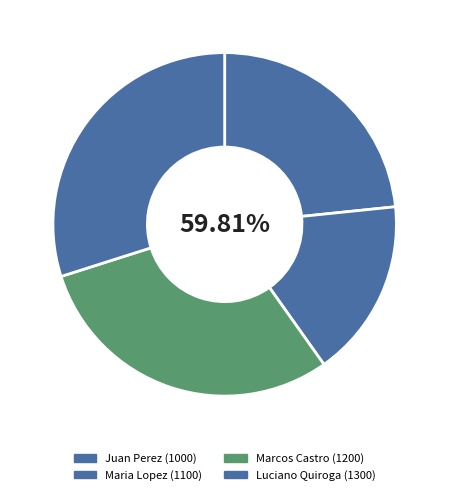

Is there a majority slice in this chart?

No